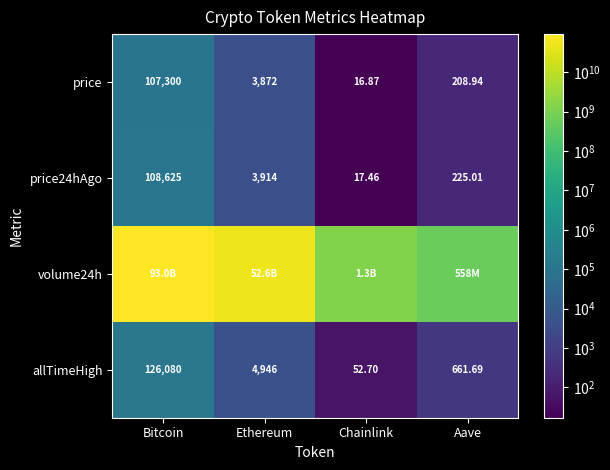

Rank the categories by price24hAgo value from highest to lowest.

Bitcoin, Ethereum, Aave, Chainlink